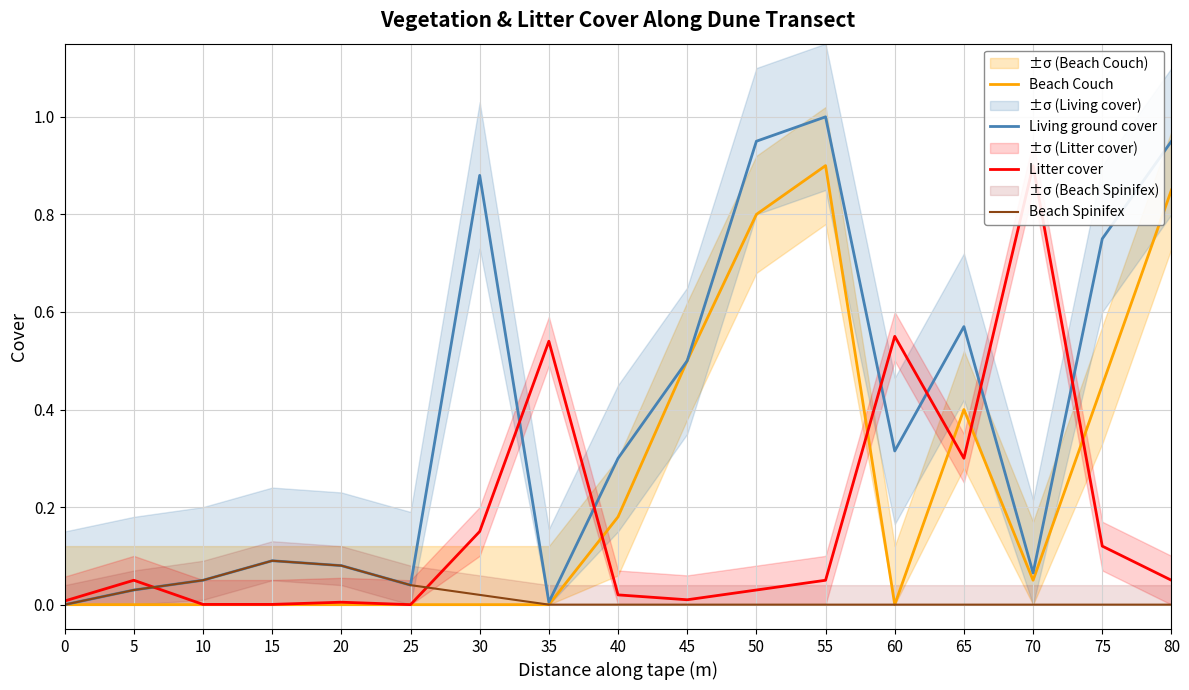

True or false: Beach Spinifex has a value of -0.1 at 60.

False